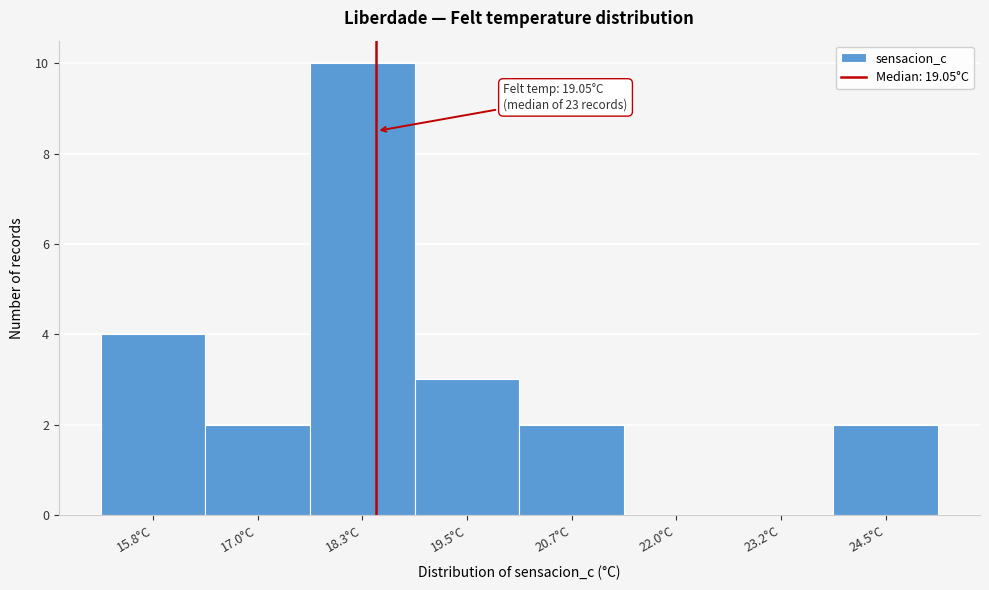

Reading left to right, what are all the values shown in this chart?

15.8°C=4	17.0°C=2	18.3°C=10	19.5°C=3	20.7°C=2	22.0°C=0	23.2°C=0	24.5°C=2